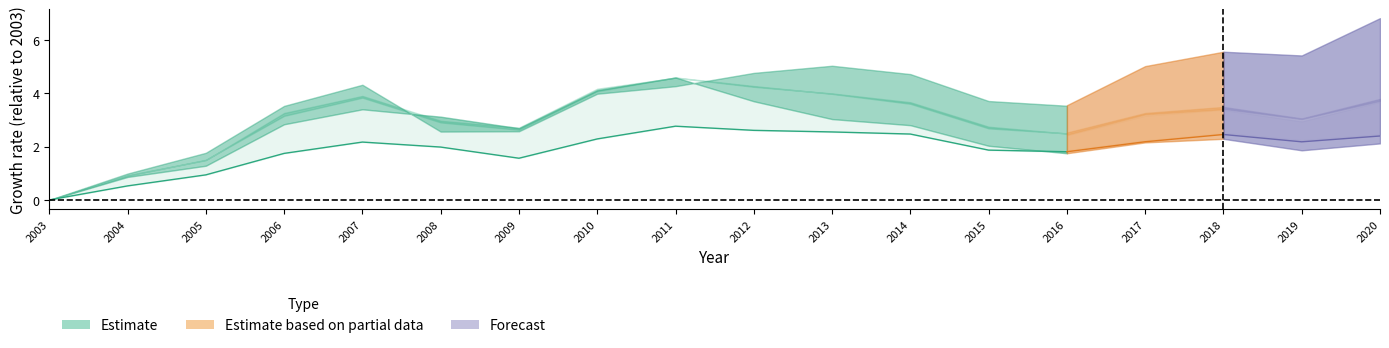

Between 2006 and 2014, which is larger?

2014